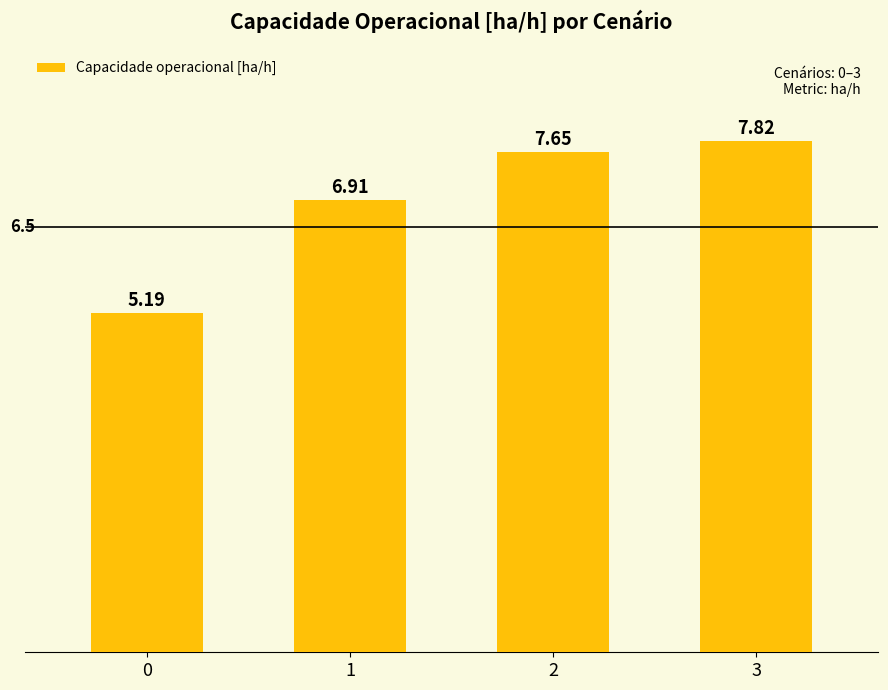

Rank the categories by value from highest to lowest.

3, 2, 1, 0